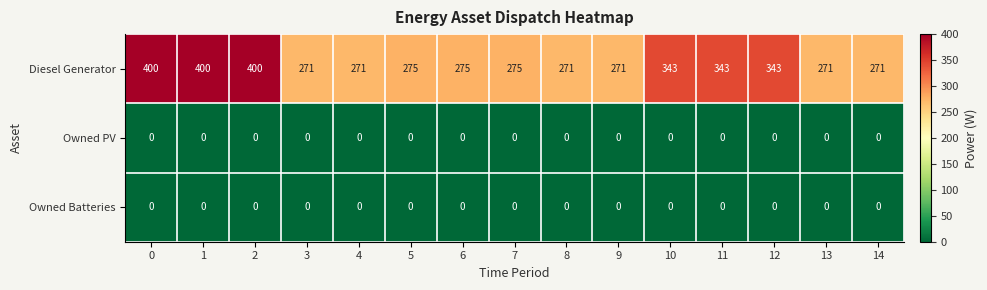

Which series has the largest range (max minus min)?

Diesel Generator